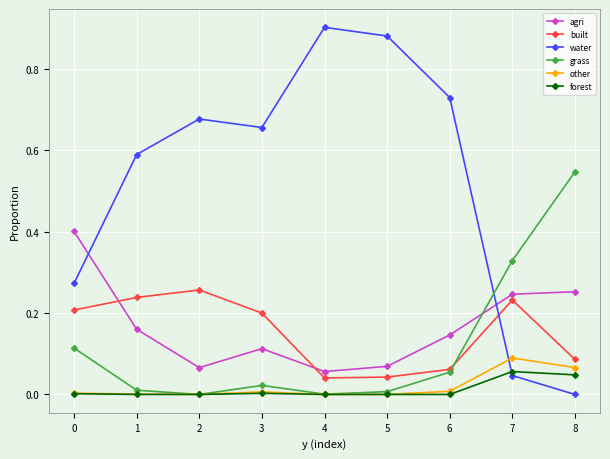

Is the value of agri at 2 greater than the value of built at 0?

No